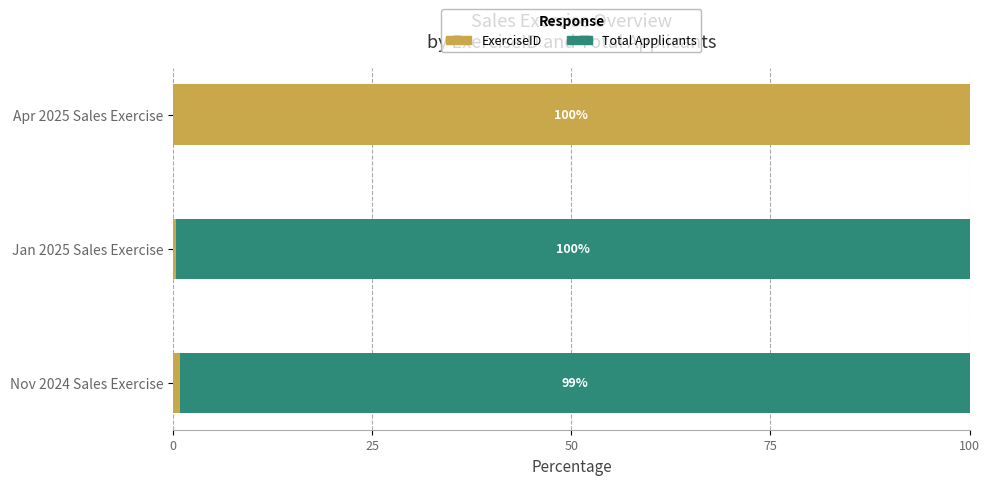

At which label does ExerciseID reach its peak?

Apr 2025 Sales Exercise